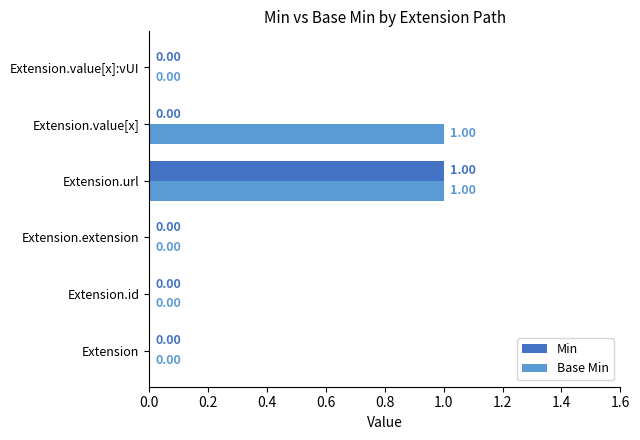

At which category is the sum across all series the highest?

Extension.url